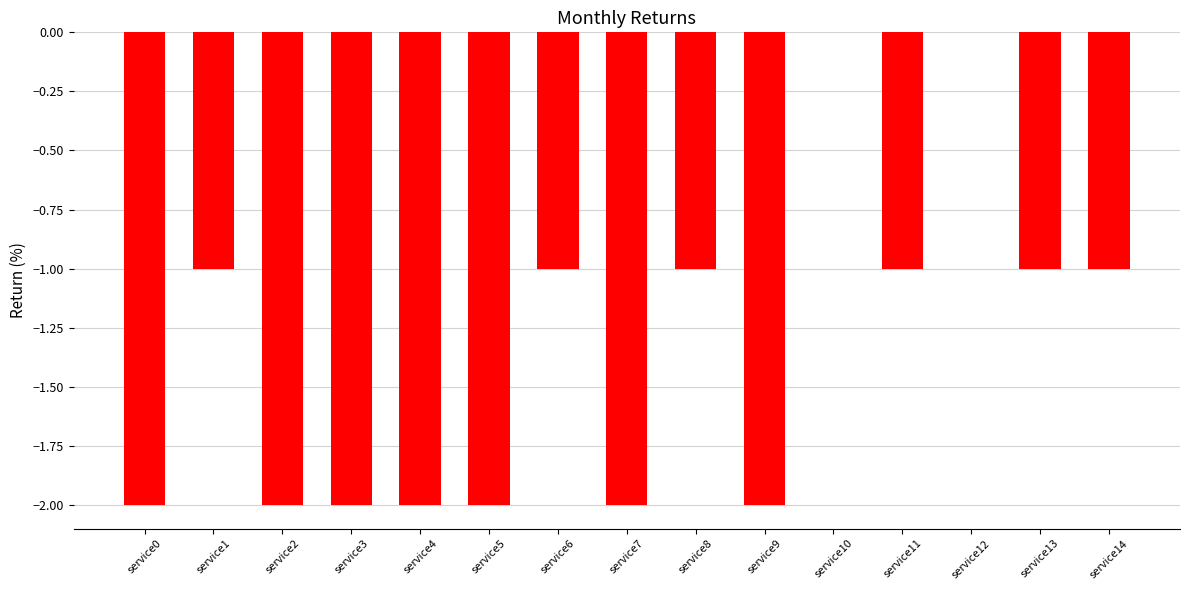

What is the sum of the values at service13 and service5?

-3